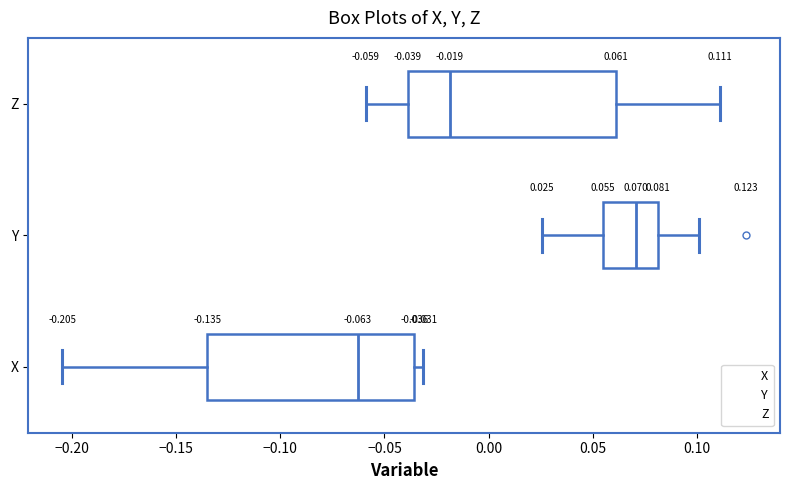

Which box's median line is the furthest to the left?

X